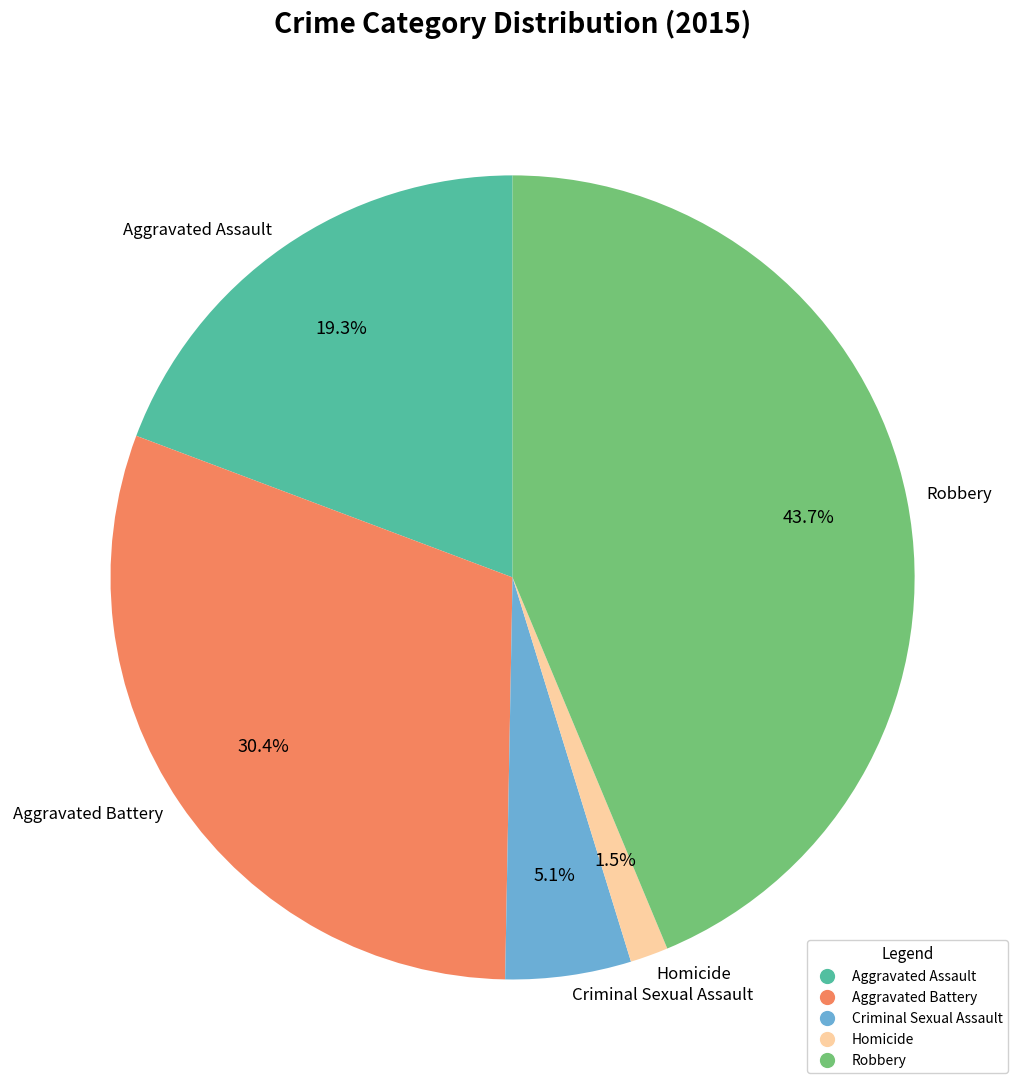

The Robbery slice represents 50% of the pie. True or false?

False